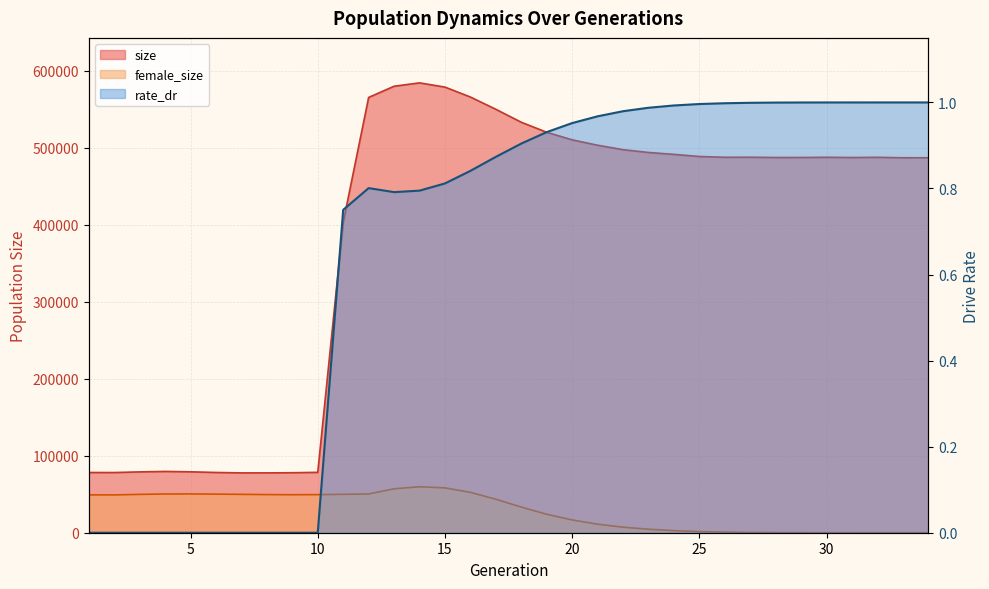

At which label does female_size first exceed 43499?

1